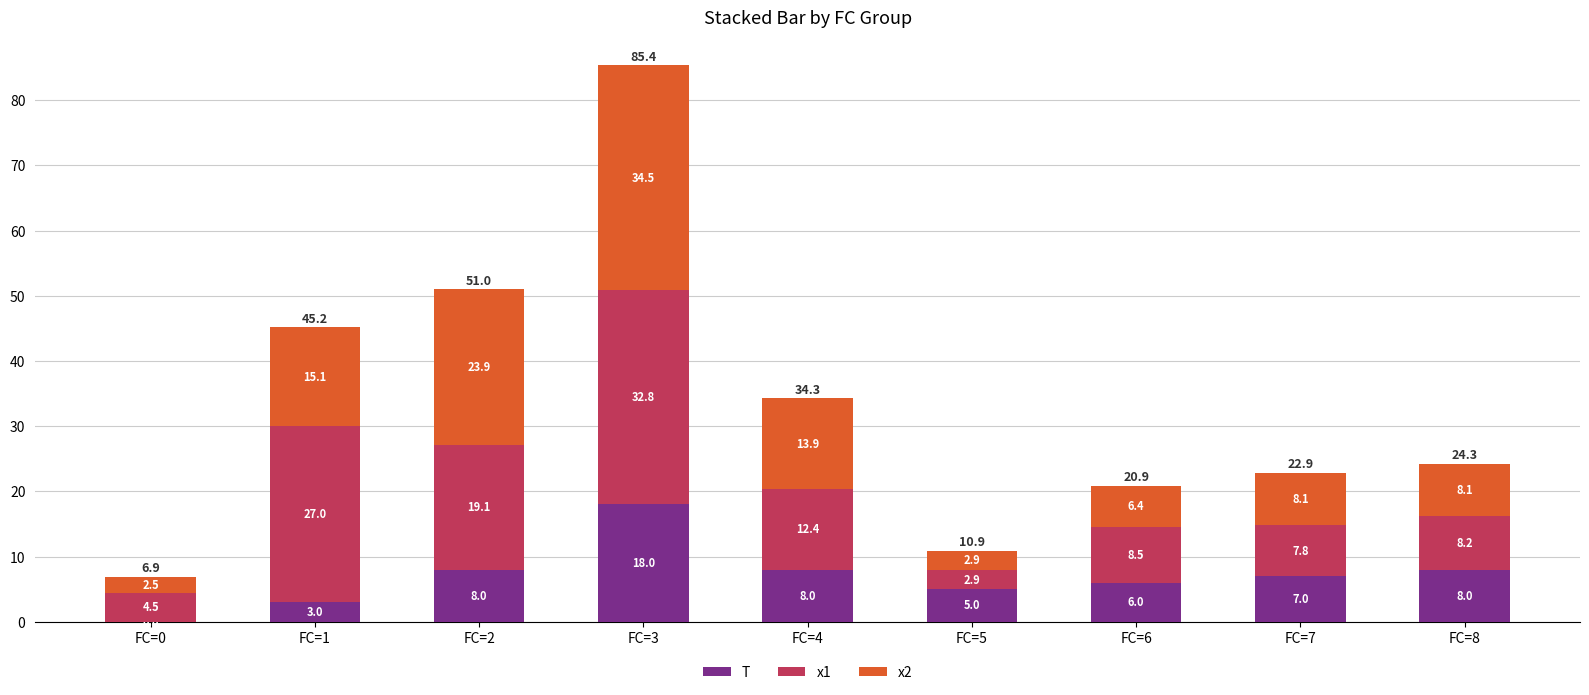

Are the bars horizontal?

No